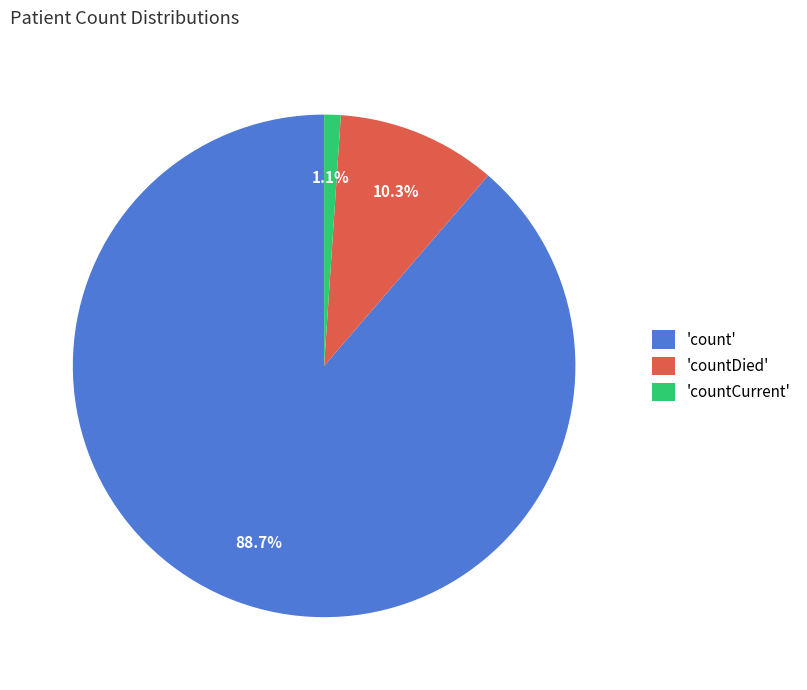

Which has a higher value, 'count' or 'countCurrent'?

'count'